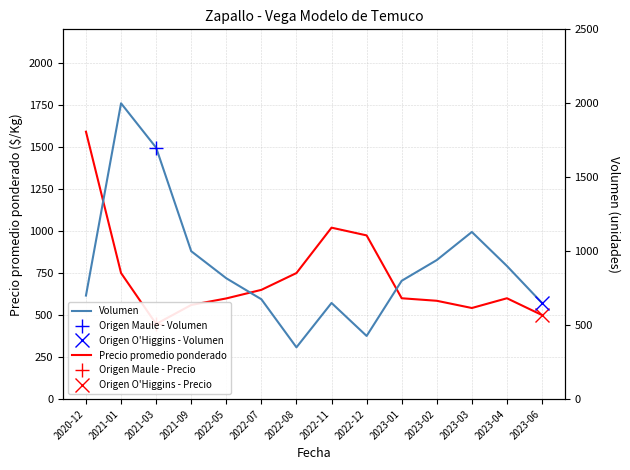

How many distinct data groups are displayed?

2